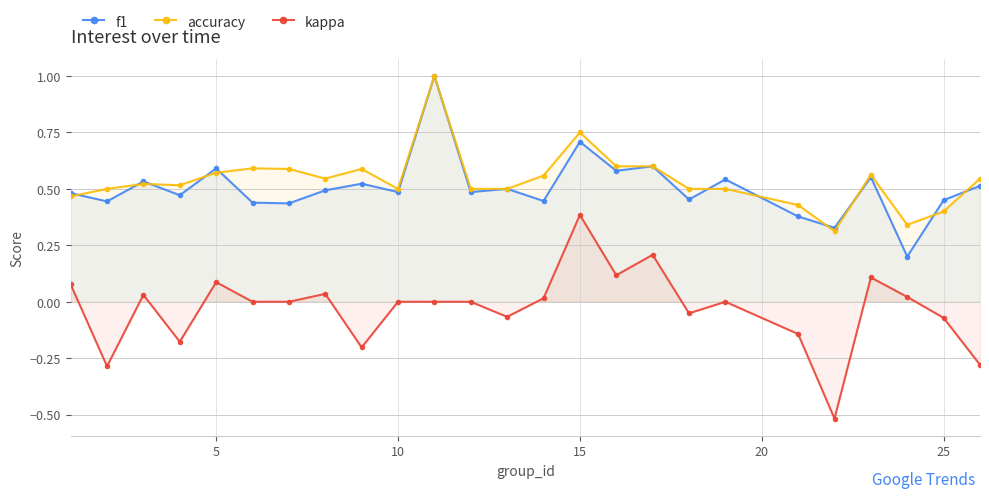

How many values in kappa are below zero?

9